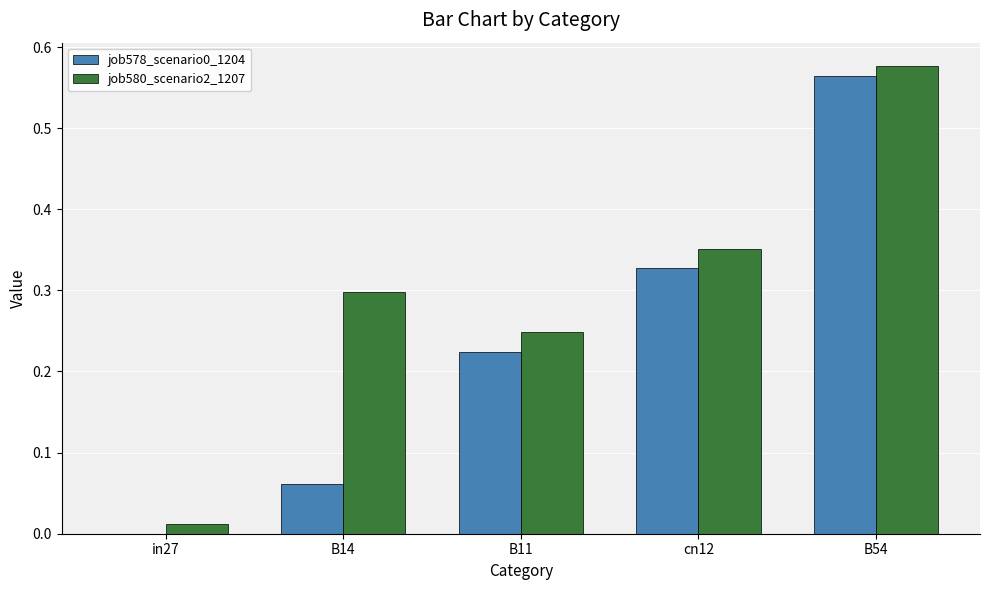

Count the job578_scenario0_1204 values in the range 0 to 1.

5